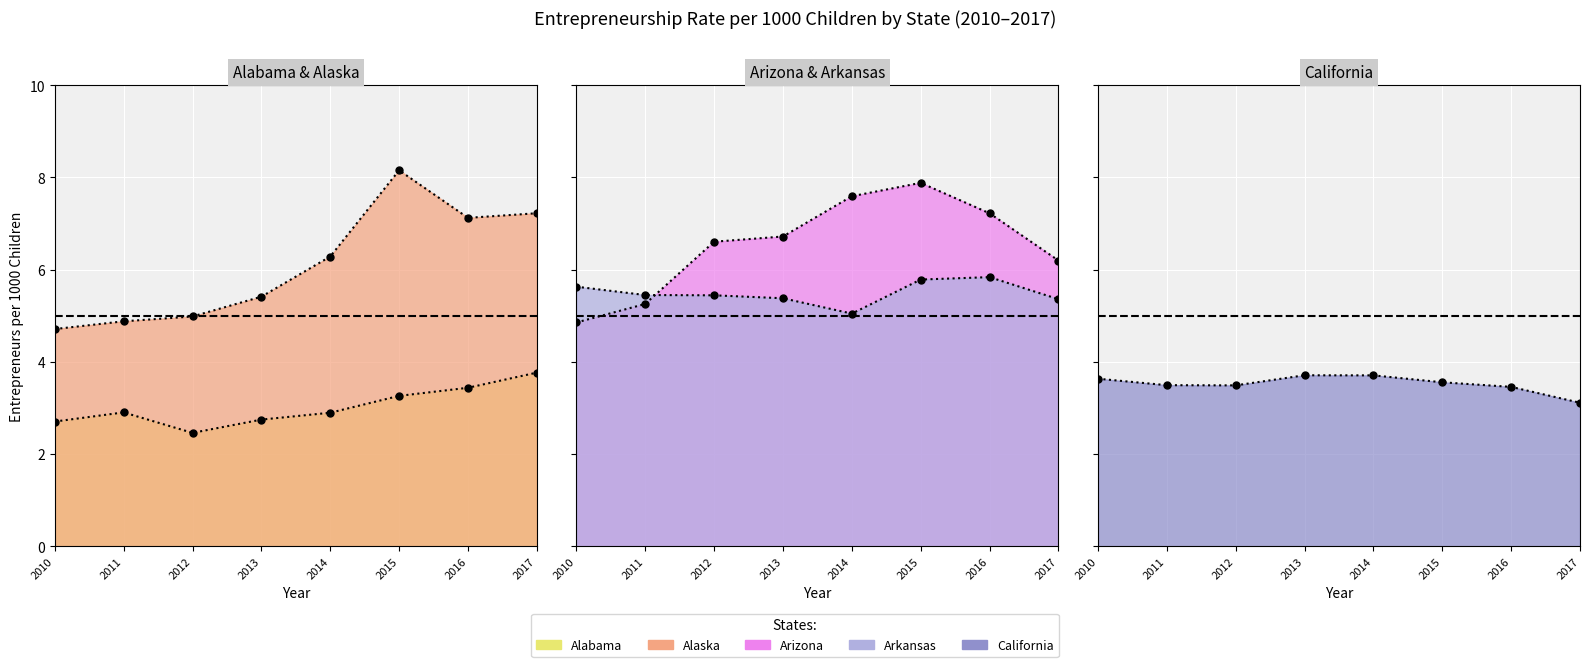

Rank the series at 2012 from highest to lowest value.

Arizona, Arkansas, Alaska, California, Alabama